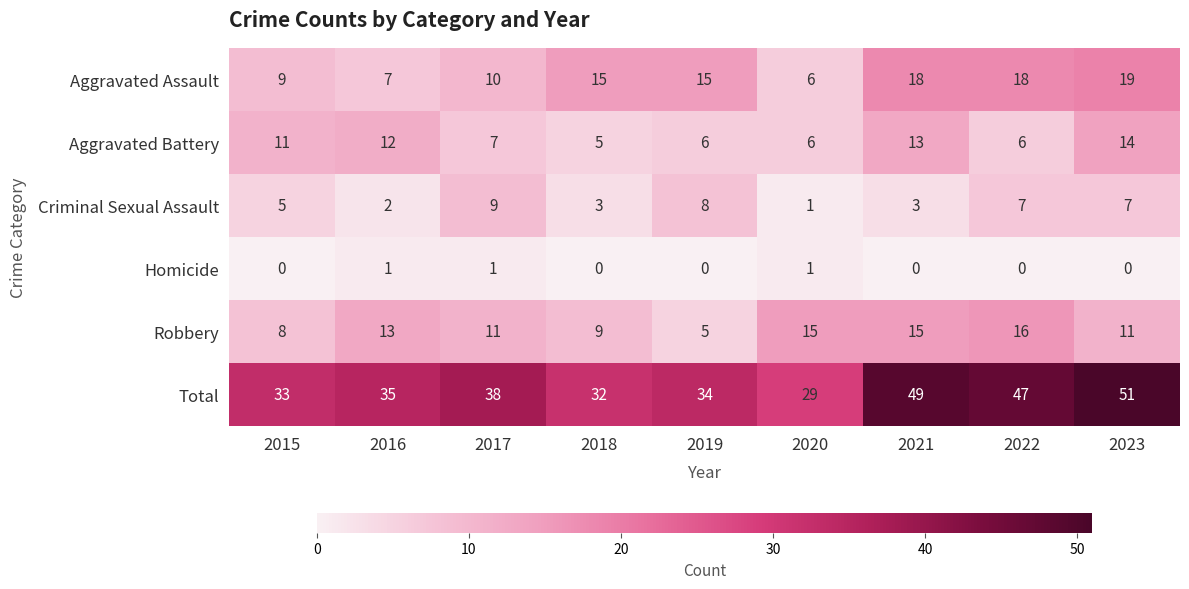

What is the approximate value of Aggravated Assault at 2018?

15